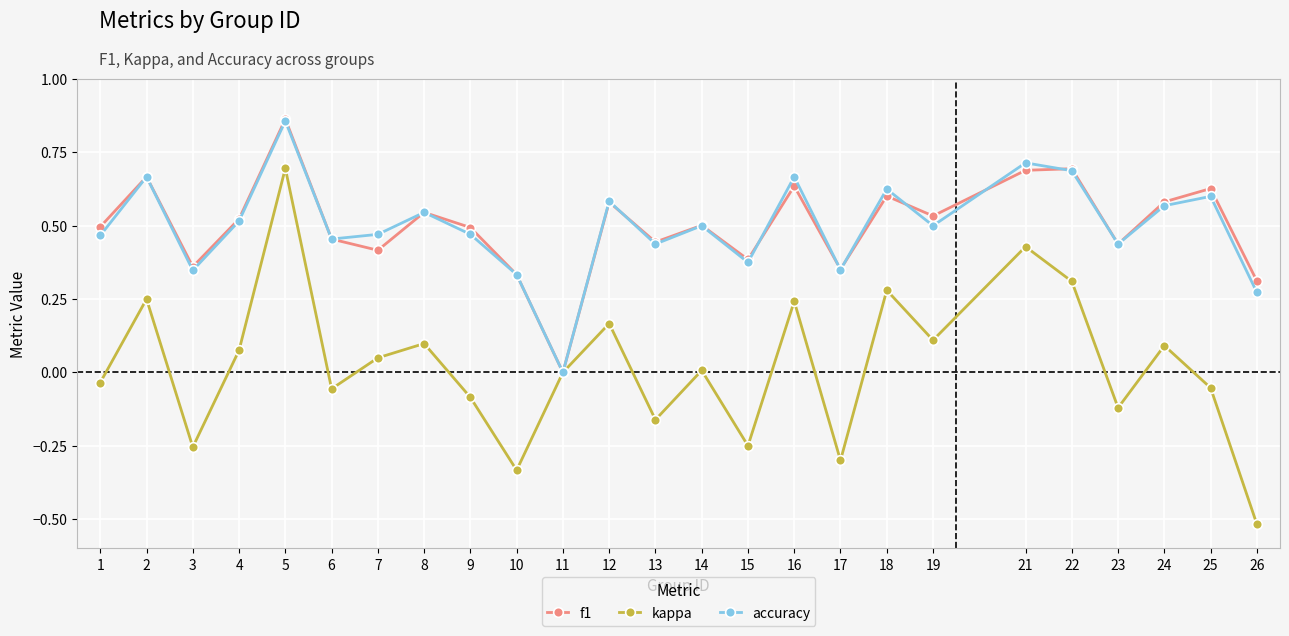

Which category has the lowest value in the kappa series?

26